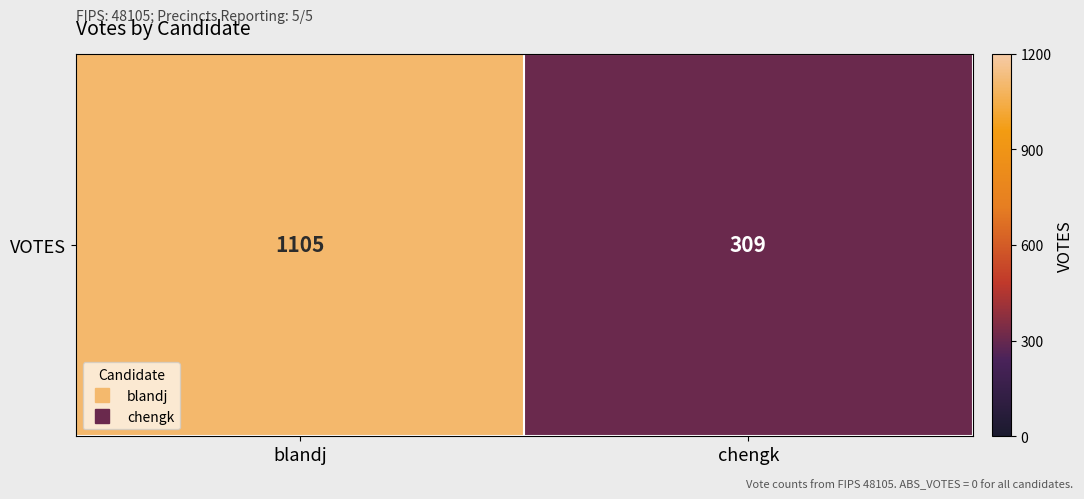

Rank the categories by value from lowest to highest.

chengk, blandj